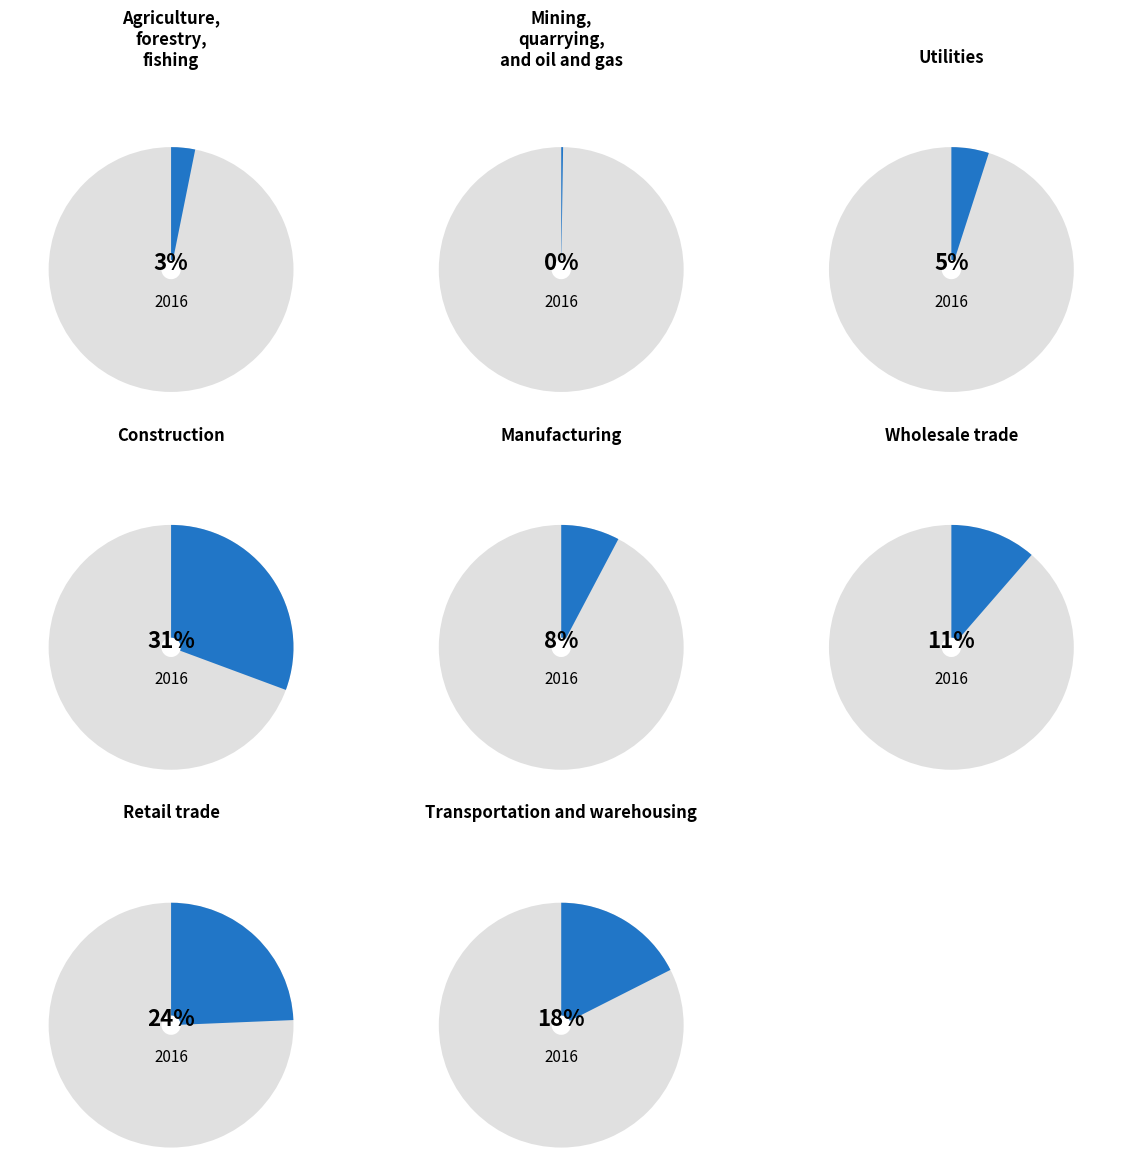

To the nearest percent, what is the difference between the largest and smallest slice percentages?

30%